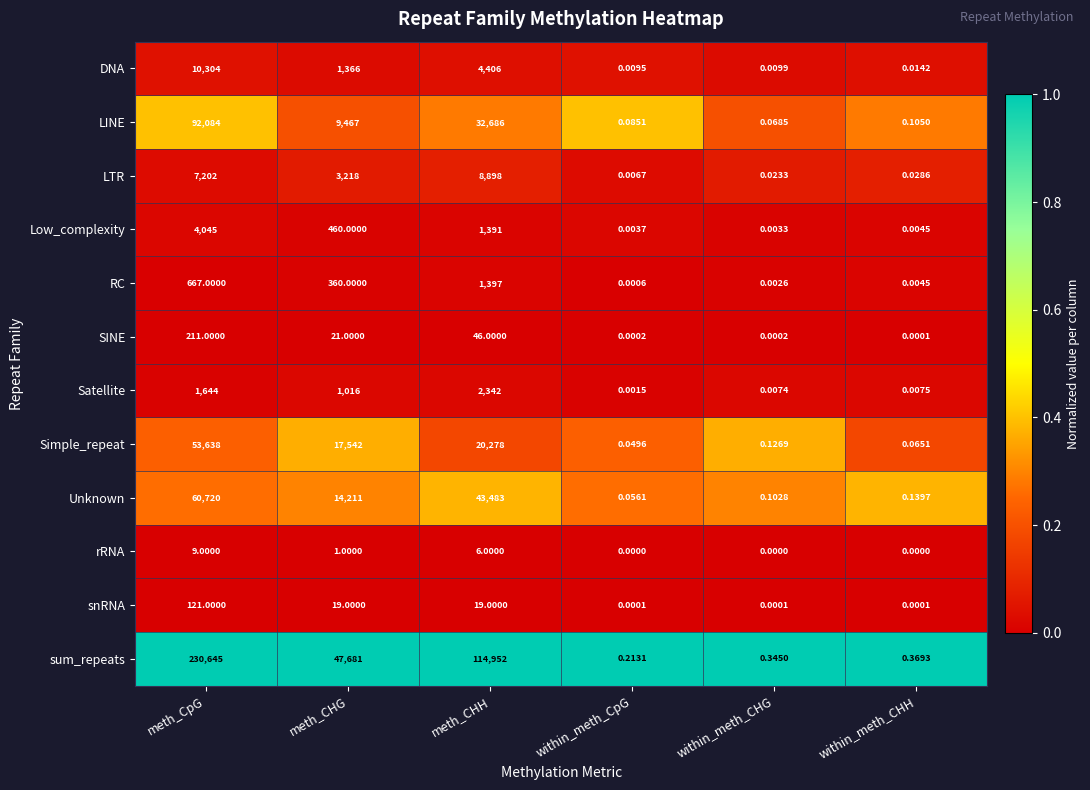

At which label is Satellite closest to 1171?

meth_CHG